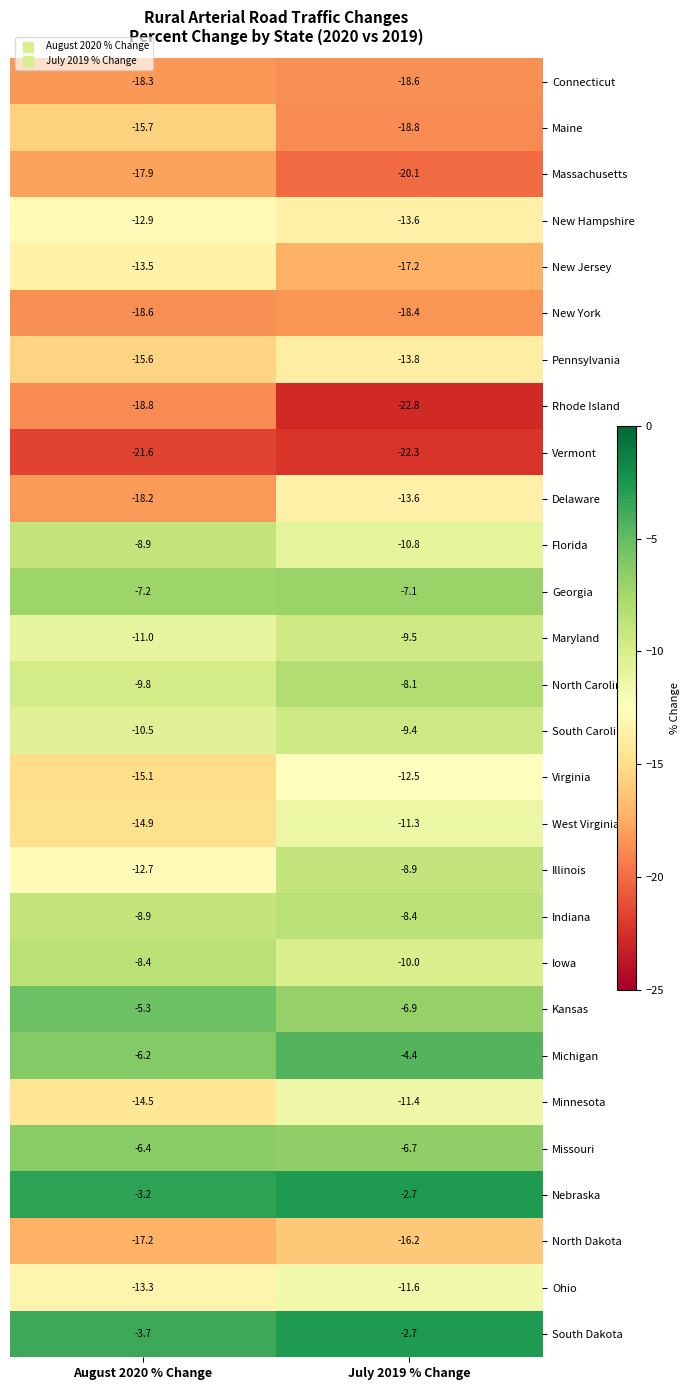

What is the smallest value displayed?

-22.8